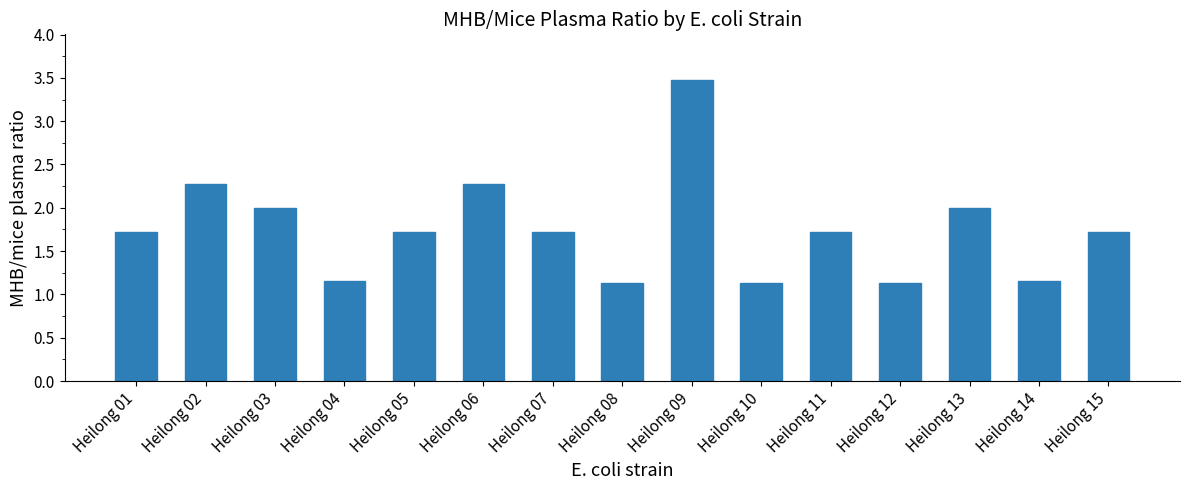

What value does the data have at Heilong 11?

1.7